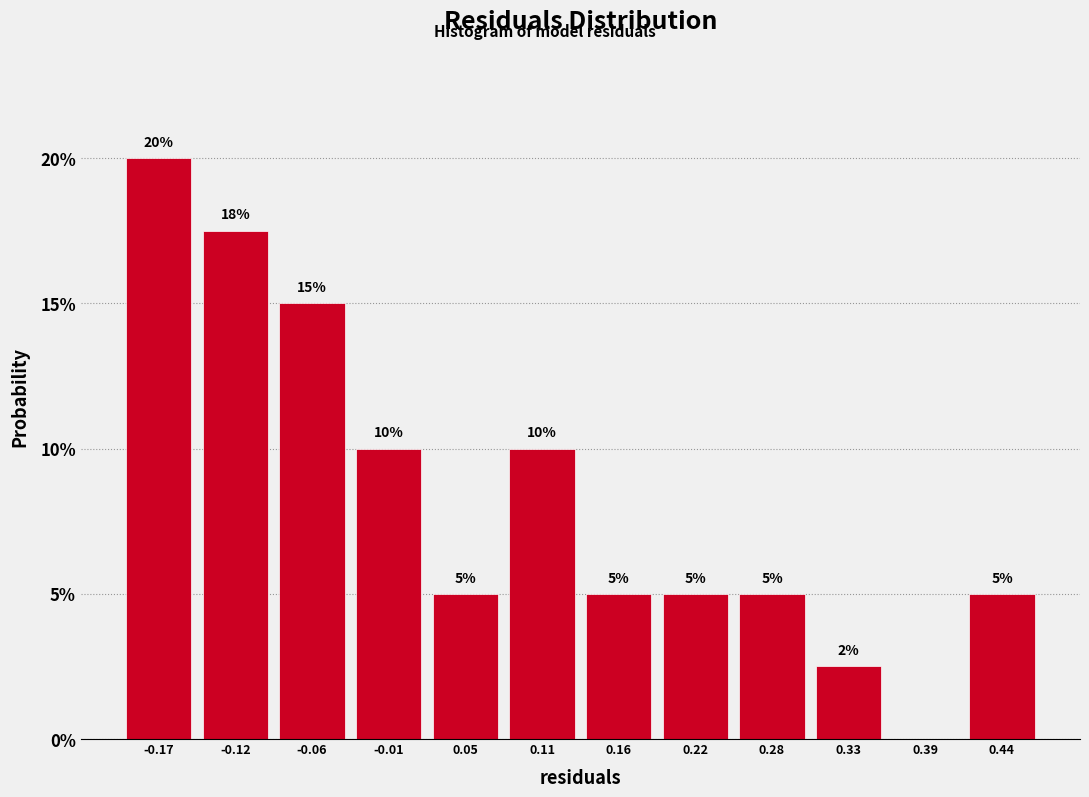

Which range on the x-axis has the tallest bar?

-0.20 to -0.15